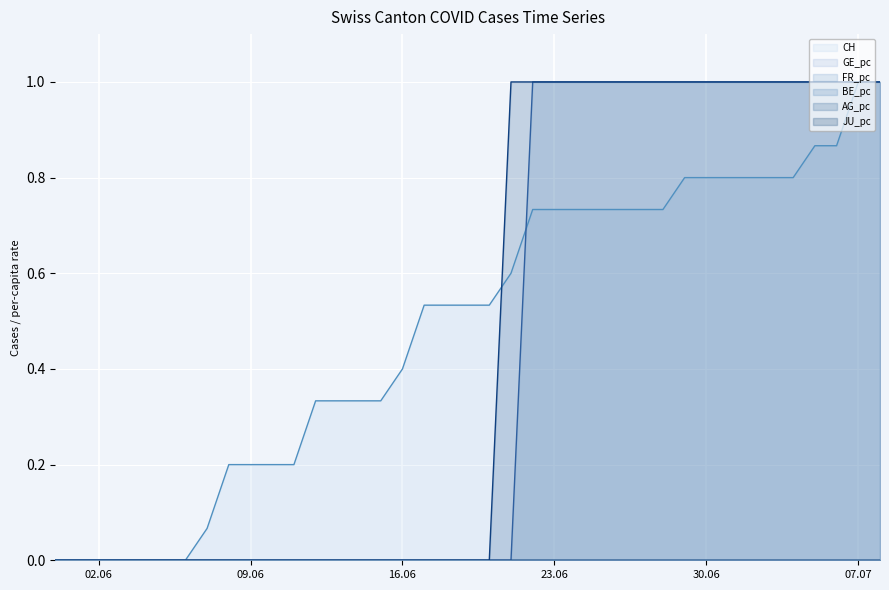

Where is FR_pc nearest to the value 0?

02.06